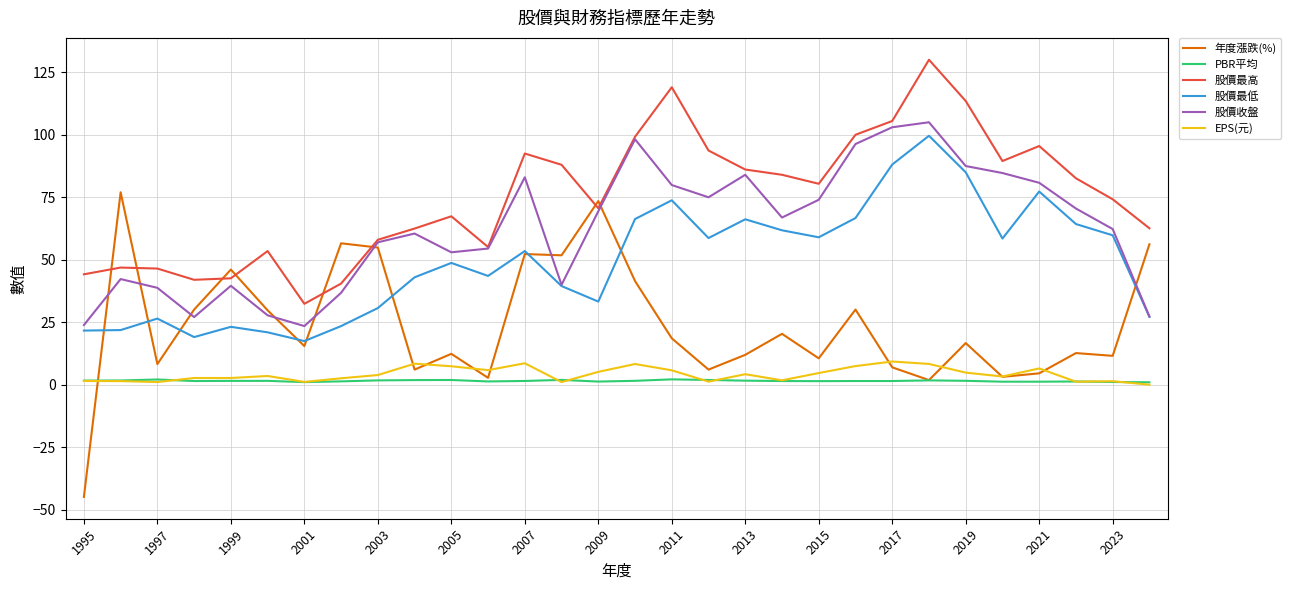

True or false: PBR平均 and 股價收盤 intersect in this chart.

False